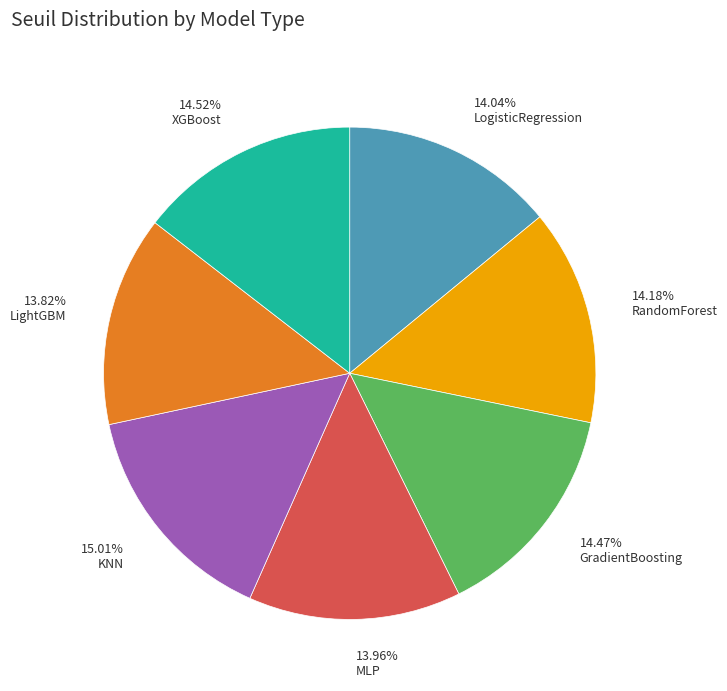

To the nearest percent, what portion does MLP represent?

14%